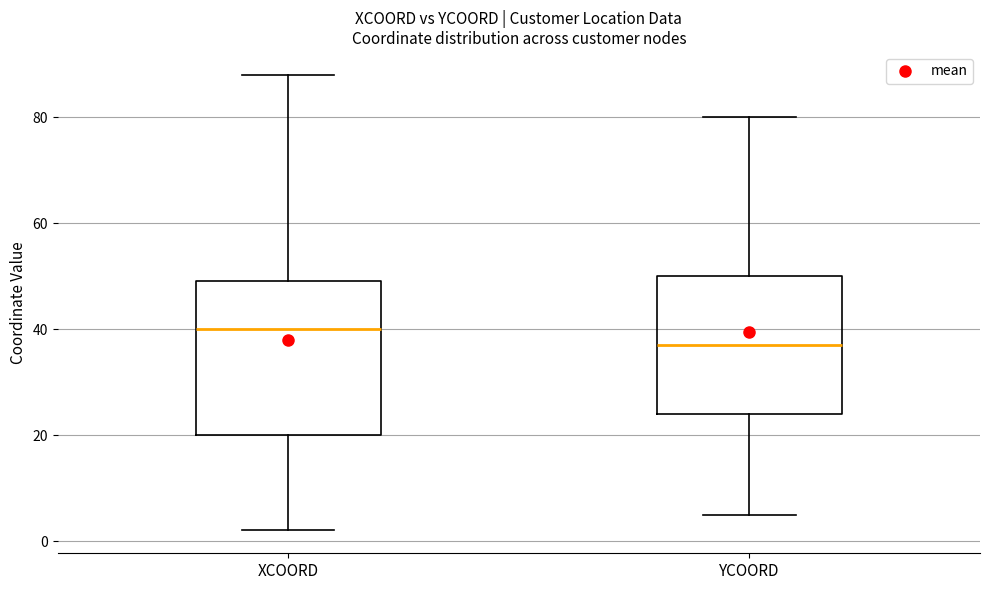

Which box's median line is the lowest?

YCOORD